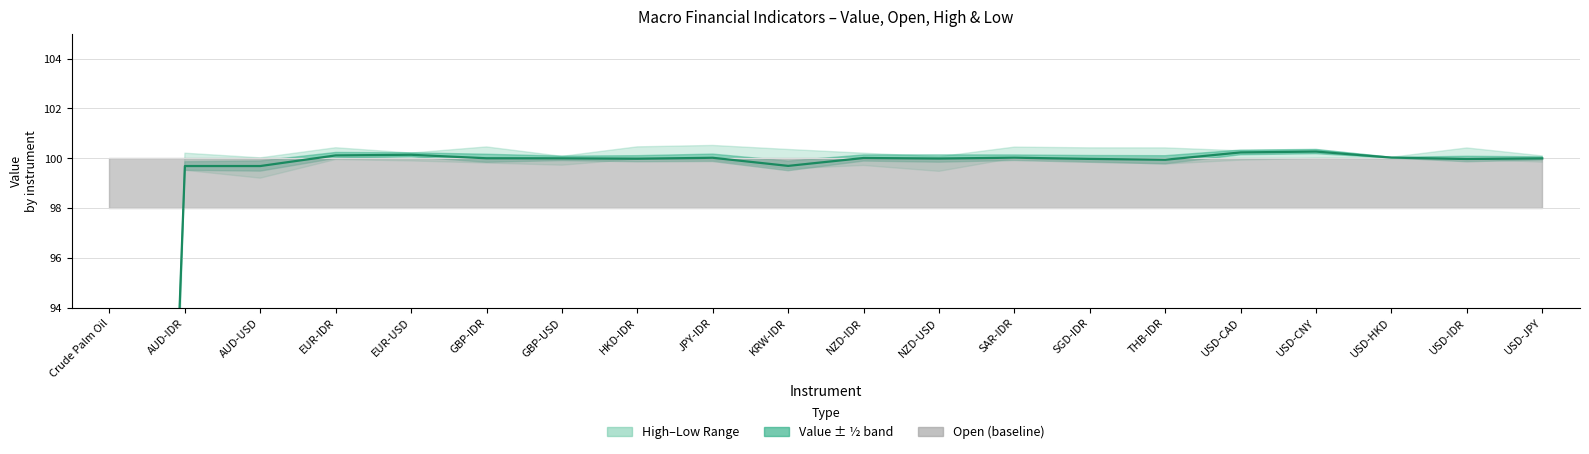

Reading left to right, transcribe all the data shown in this chart.

18.7	99.7	99.7	100.1	100.1	100.0	100.0	100.0	100.0	99.7	100.0	100.0	100.0	100.0	99.9	100.2	100.3	100.0	100.0	100.0